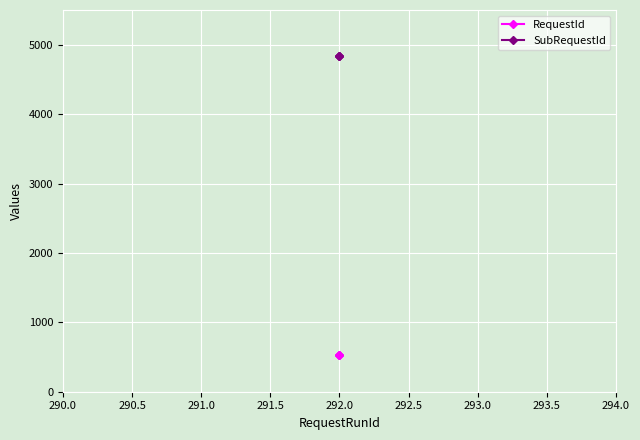

What is the sum of all SubRequestId values?

14517